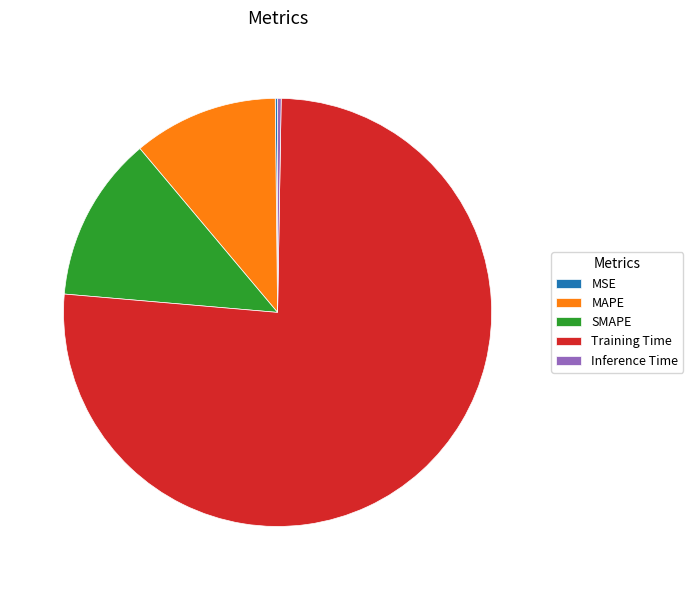

What is the largest slice in the pie chart?

Training Time